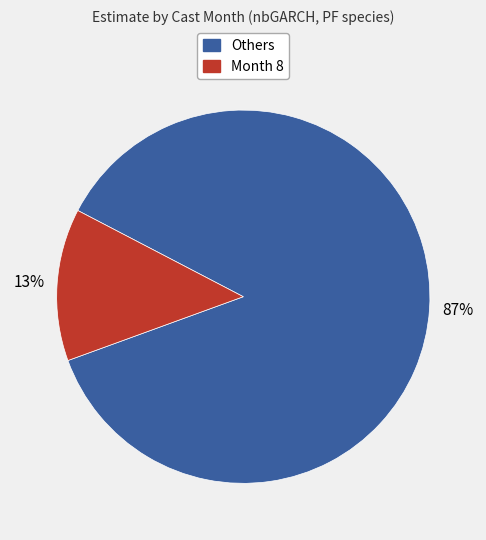

Does any single category account for the majority?

Yes